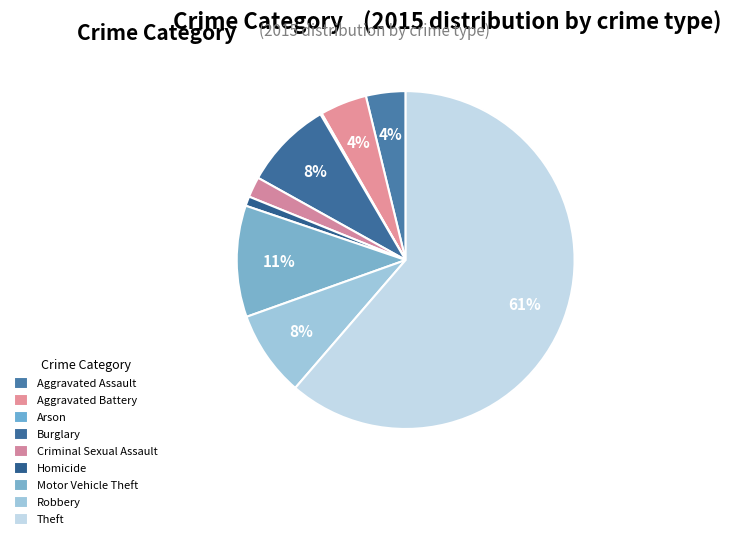

What is the largest slice in the pie chart?

Theft